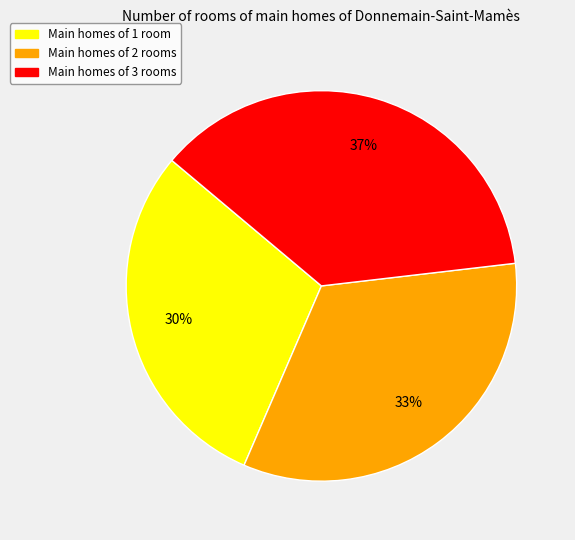

What percentage is the Main homes of 1 room slice, to the nearest percent?

30%